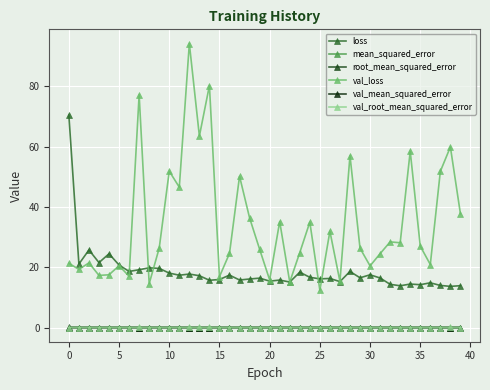

At which category is the sum across all series the highest?

12